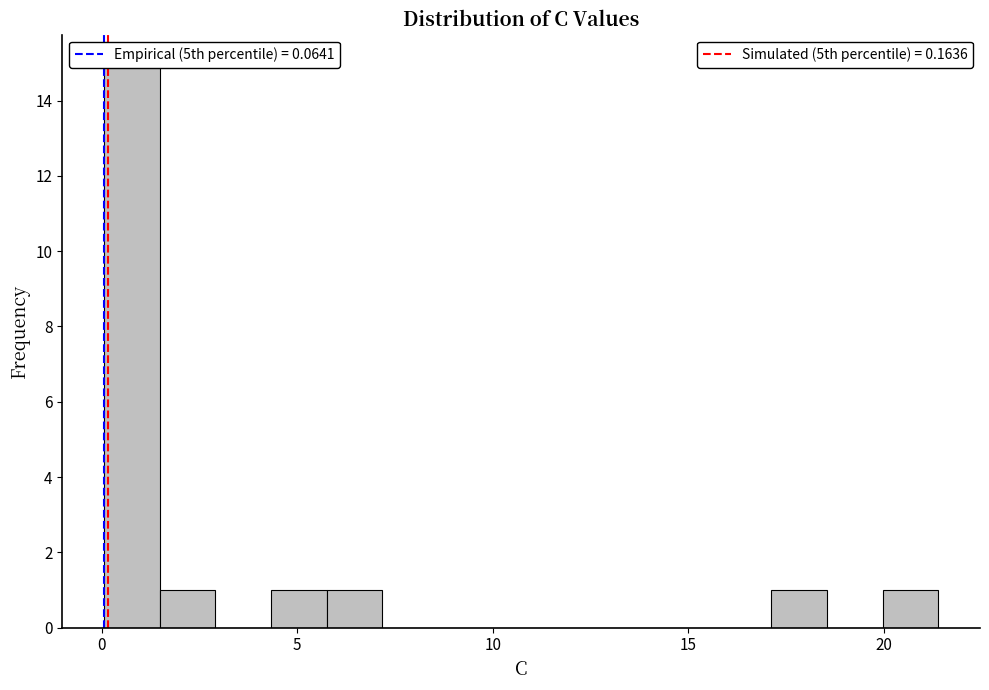

Around what value on the x-axis is the tallest bar? Give the approximate position of its centre, as read against the axis.

1.0